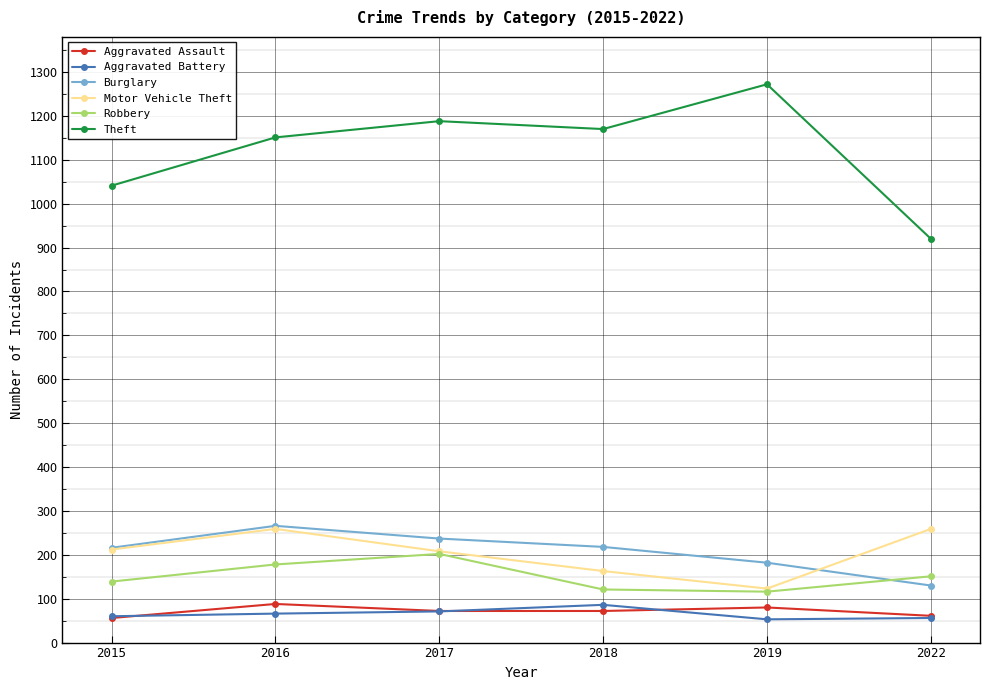

What is the difference between the Aggravated Assault values at 2016 and 2018?

16